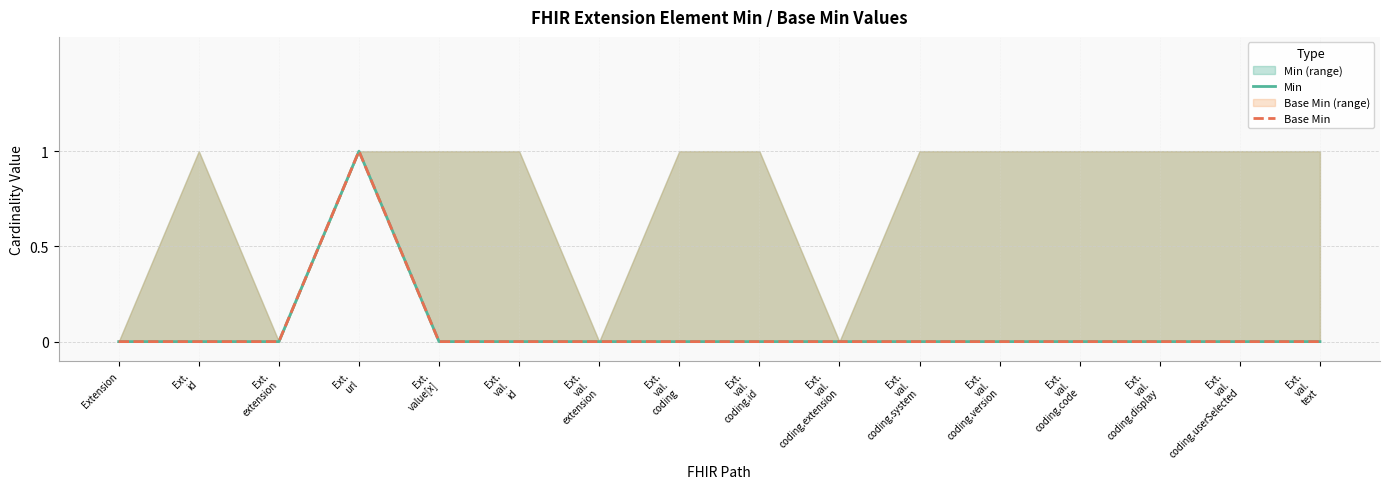

How many values in the Base Min series exceed 0?

1